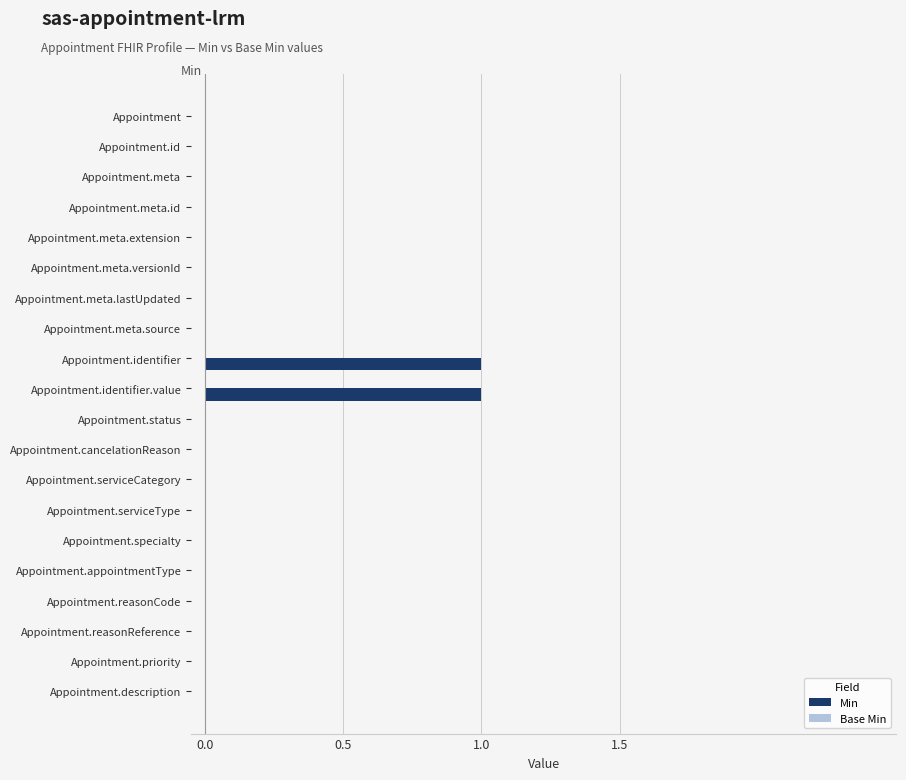

Reading top to bottom, transcribe all the data shown in this chart.

Appointment=0	Appointment.id=0	Appointment.meta=0	Appointment.meta.id=0	Appointment.meta.extension=0	Appointment.meta.versionId=0	Appointment.meta.lastUpdated=0	Appointment.meta.source=0	Appointment.identifier=1	Appointment.identifier.value=1	Appointment.status=0	Appointment.cancelationReason=0	Appointment.serviceCategory=0	Appointment.serviceType=0	Appointment.specialty=0	Appointment.appointmentType=0	Appointment.reasonCode=0	Appointment.reasonReference=0	Appointment.priority=0	Appointment.description=0